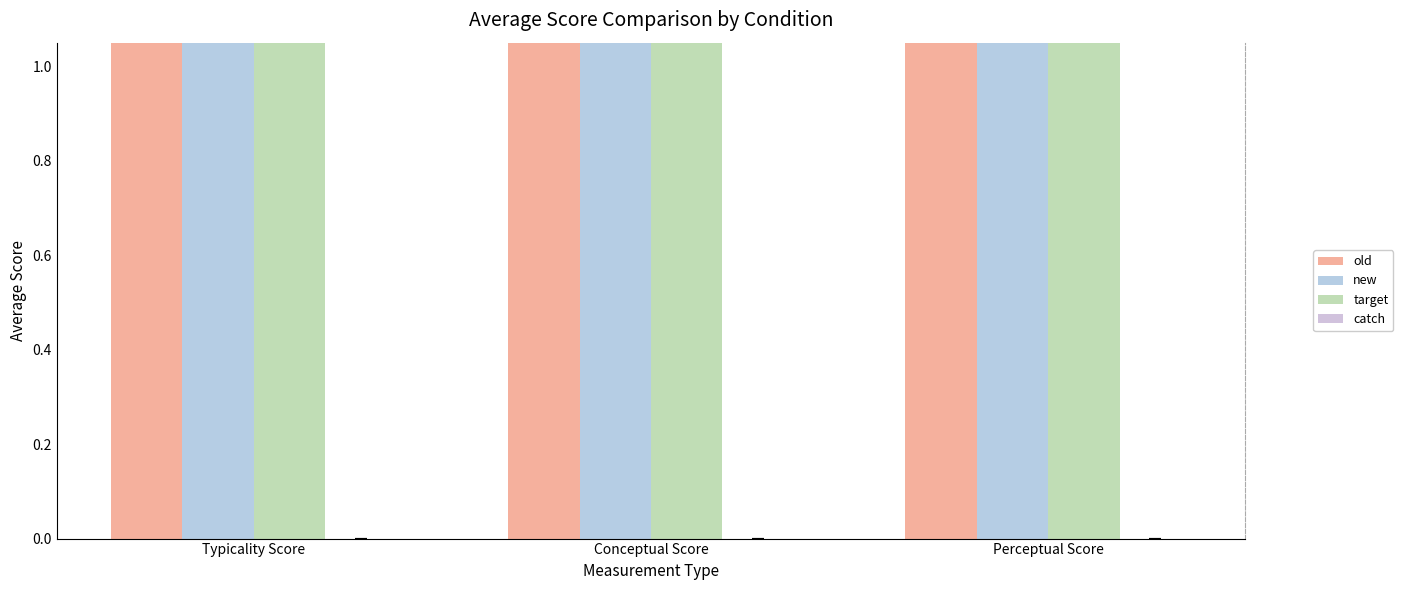

What is the difference between the maximum and minimum values in the target series?

19.4